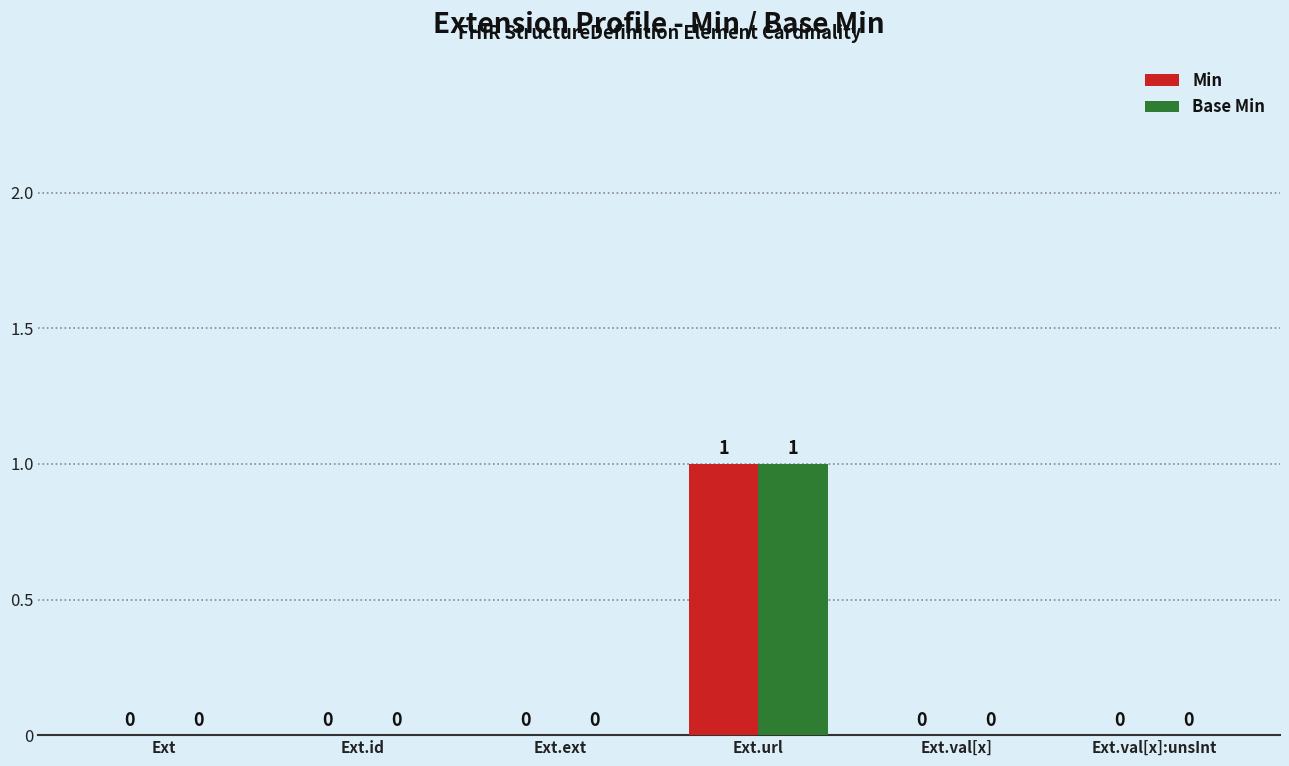

Reading right to left, what are all the values shown in this chart?

Min: 0	0	1	0	0	0
Base Min: 0	0	1	0	0	0